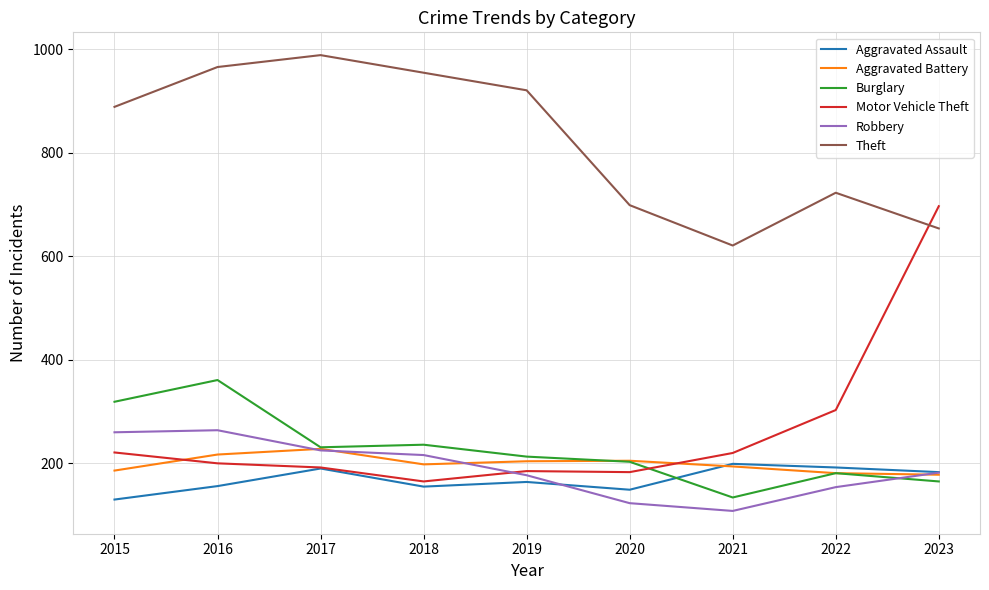

What is the approximate value of Burglary at 2016?

361